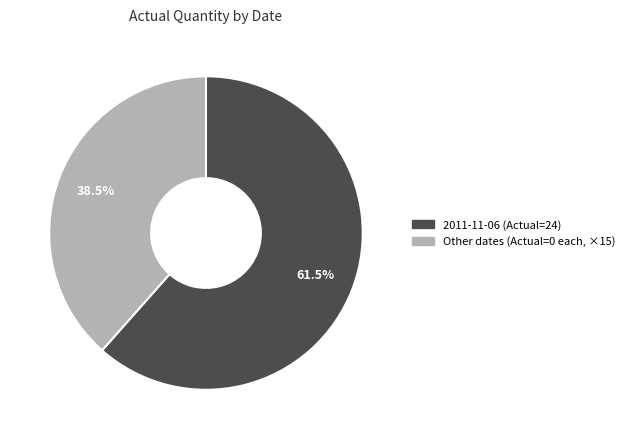

Which has a higher value, 2011-11-06 (Actual=24) or Other dates (Actual=0 each, ×15)?

2011-11-06 (Actual=24)